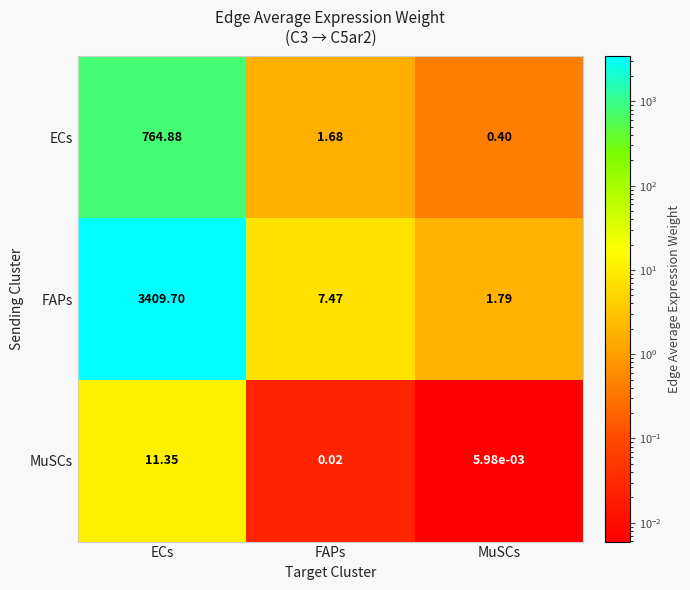

At which category does the chart reach its peak across all series?

ECs